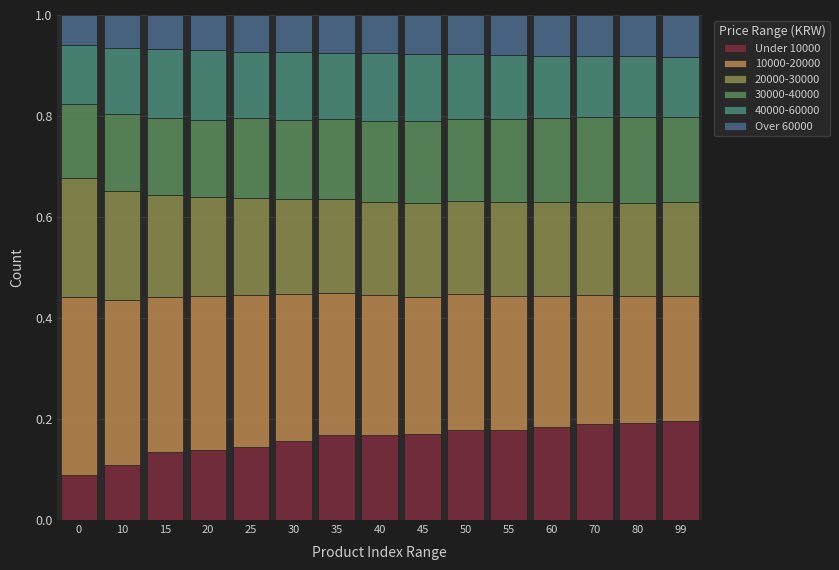

What is the sum of all Under 10000 values?

2.4